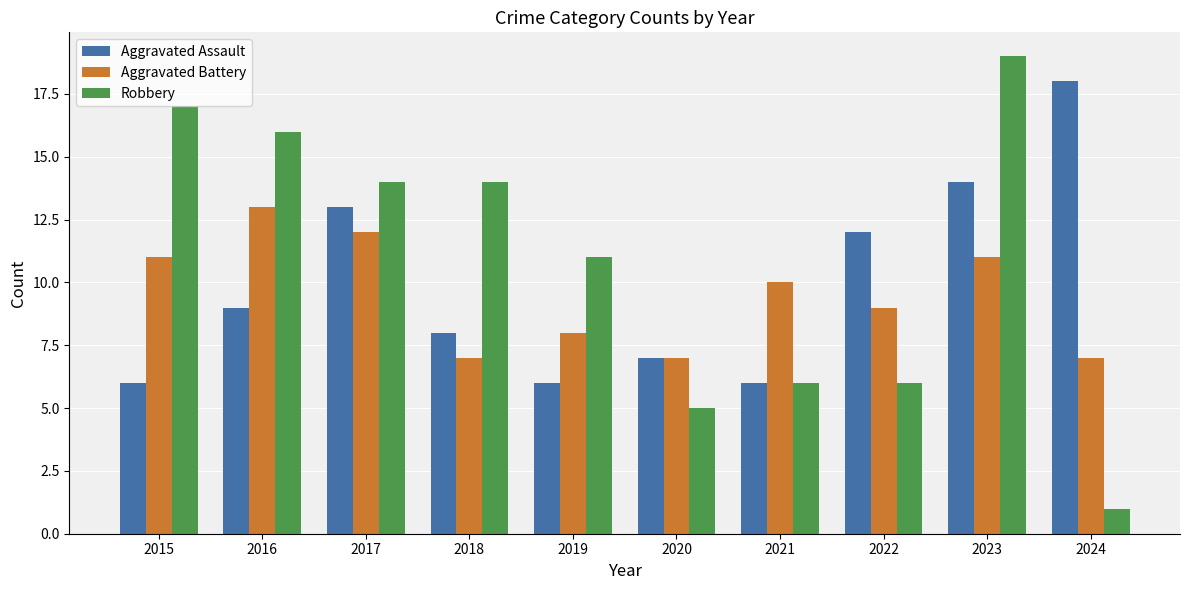

At which label does Aggravated Assault reach its peak?

2024